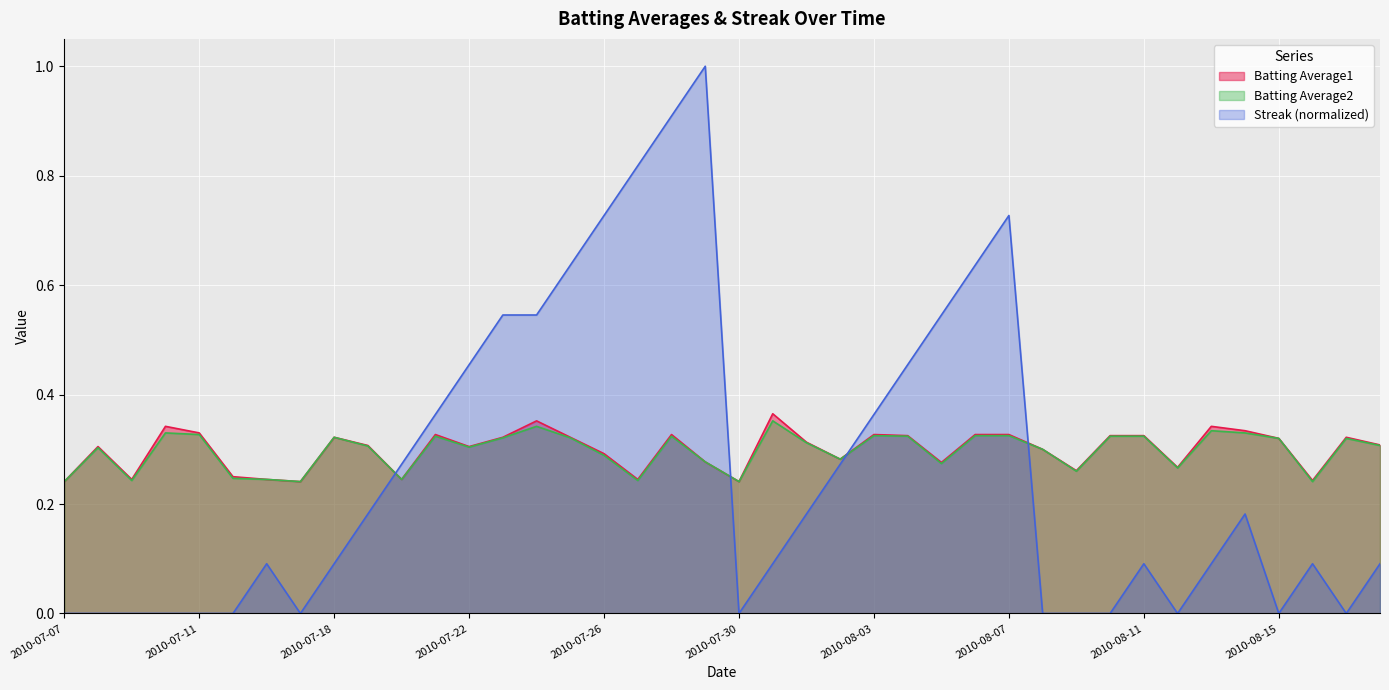

Reading left to right, transcribe all the data shown in this chart.

Batting Average1: 2010-07-07=0.2	2010-07-08=0.3	2010-07-09=0.2	2010-07-10=0.3	2010-07-11=0.3	2010-07-15=0.2	2010-07-16=0.2	2010-07-17=0.2	2010-07-18=0.3	2010-07-19=0.3	2010-07-20=0.2	2010-07-21=0.3	2010-07-22=0.3	2010-07-23=0.3	2010-07-24=0.4	2010-07-25=0.3	2010-07-26=0.3	2010-07-27=0.2	2010-07-28=0.3	2010-07-29=0.3	2010-07-30=0.2	2010-07-31=0.4	2010-08-01=0.3	2010-08-02=0.3	2010-08-03=0.3	2010-08-04=0.3	2010-08-05=0.3	2010-08-06=0.3	2010-08-07=0.3	2010-08-08=0.3	2010-08-09=0.3	2010-08-10=0.3	2010-08-11=0.3	2010-08-12=0.3	2010-08-13=0.3	2010-08-14=0.3	2010-08-15=0.3	2010-08-16=0.2	2010-08-17=0.3	2010-08-18=0.3
Batting Average2: 2010-07-07=0.2	2010-07-08=0.3	2010-07-09=0.2	2010-07-10=0.3	2010-07-11=0.3	2010-07-15=0.2	2010-07-16=0.2	2010-07-17=0.2	2010-07-18=0.3	2010-07-19=0.3	2010-07-20=0.2	2010-07-21=0.3	2010-07-22=0.3	2010-07-23=0.3	2010-07-24=0.3	2010-07-25=0.3	2010-07-26=0.3	2010-07-27=0.2	2010-07-28=0.3	2010-07-29=0.3	2010-07-30=0.2	2010-07-31=0.4	2010-08-01=0.3	2010-08-02=0.3	2010-08-03=0.3	2010-08-04=0.3	2010-08-05=0.3	2010-08-06=0.3	2010-08-07=0.3	2010-08-08=0.3	2010-08-09=0.3	2010-08-10=0.3	2010-08-11=0.3	2010-08-12=0.3	2010-08-13=0.3	2010-08-14=0.3	2010-08-15=0.3	2010-08-16=0.2	2010-08-17=0.3	2010-08-18=0.3
Streak: 2010-07-07=0.0	2010-07-08=0.0	2010-07-09=0.0	2010-07-10=0.0	2010-07-11=0.0	2010-07-15=0.0	2010-07-16=0.1	2010-07-17=0.0	2010-07-18=0.1	2010-07-19=0.2	2010-07-20=0.3	2010-07-21=0.4	2010-07-22=0.5	2010-07-23=0.5	2010-07-24=0.5	2010-07-25=0.6	2010-07-26=0.7	2010-07-27=0.8	2010-07-28=0.9	2010-07-29=1.0	2010-07-30=0.0	2010-07-31=0.1	2010-08-01=0.2	2010-08-02=0.3	2010-08-03=0.4	2010-08-04=0.5	2010-08-05=0.5	2010-08-06=0.6	2010-08-07=0.7	2010-08-08=0.0	2010-08-09=0.0	2010-08-10=0.0	2010-08-11=0.1	2010-08-12=0.0	2010-08-13=0.1	2010-08-14=0.2	2010-08-15=0.0	2010-08-16=0.1	2010-08-17=0.0	2010-08-18=0.1